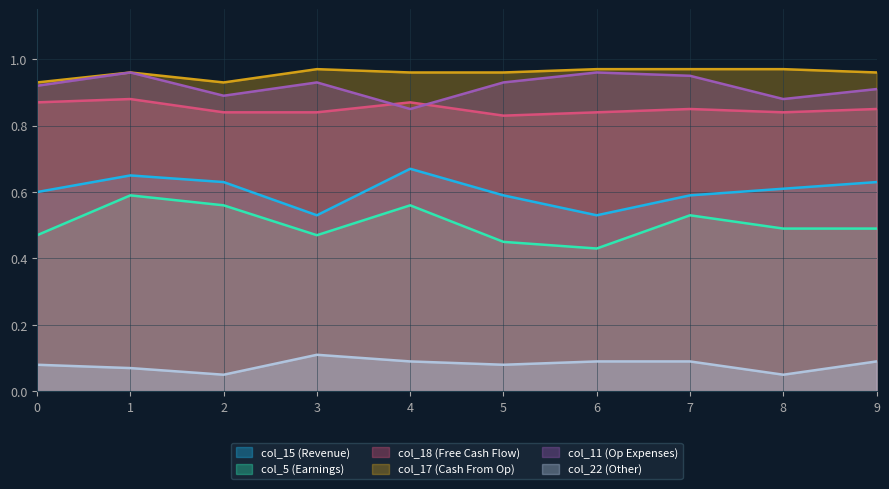

What is the spread (max minus min) of values at 7?

0.9